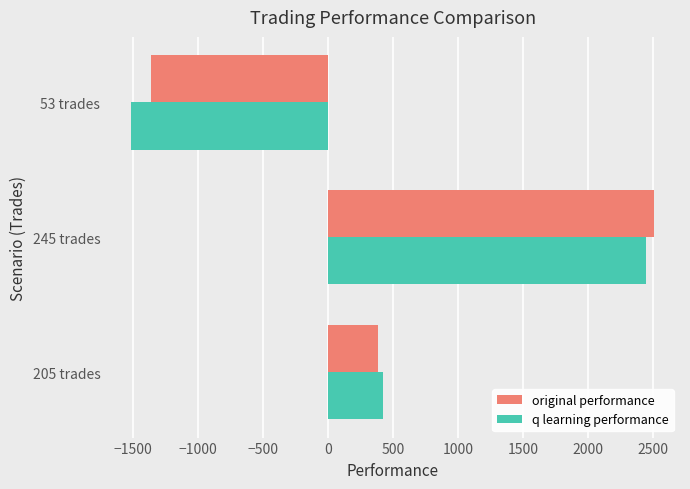

Is it true that original performance equals 577.1 at 205 trades?

False